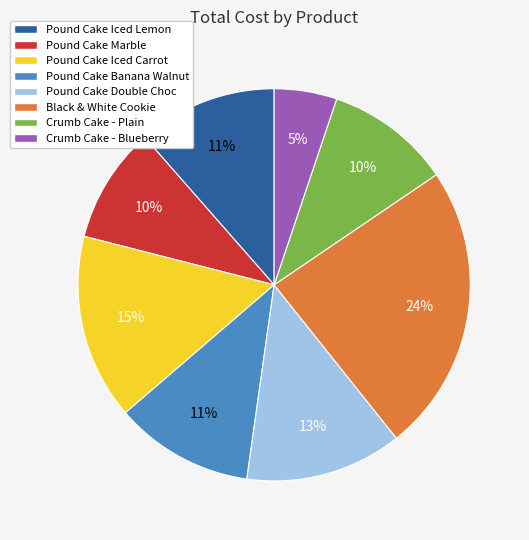

Which category has the smallest portion of the pie?

Crumb Cake - Blueberry